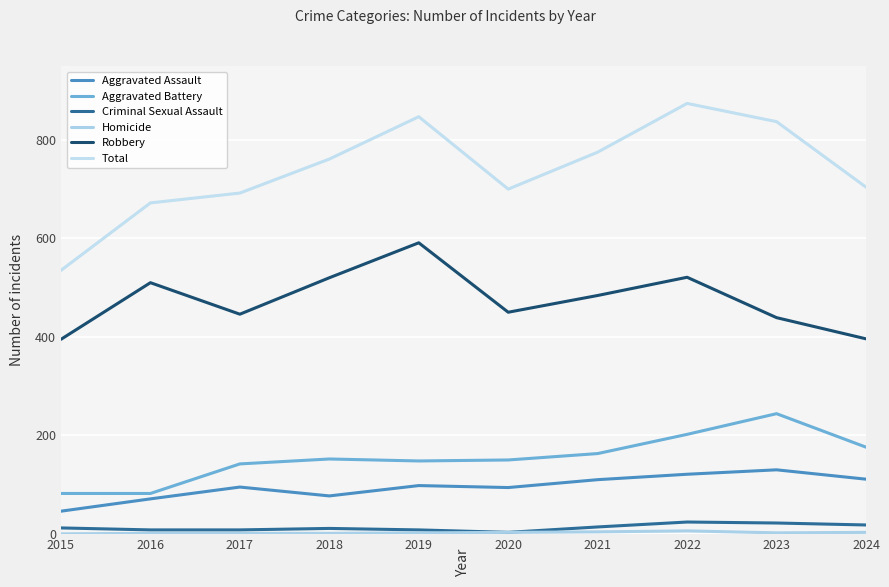

How many interior local valleys does the Robbery series have?

2